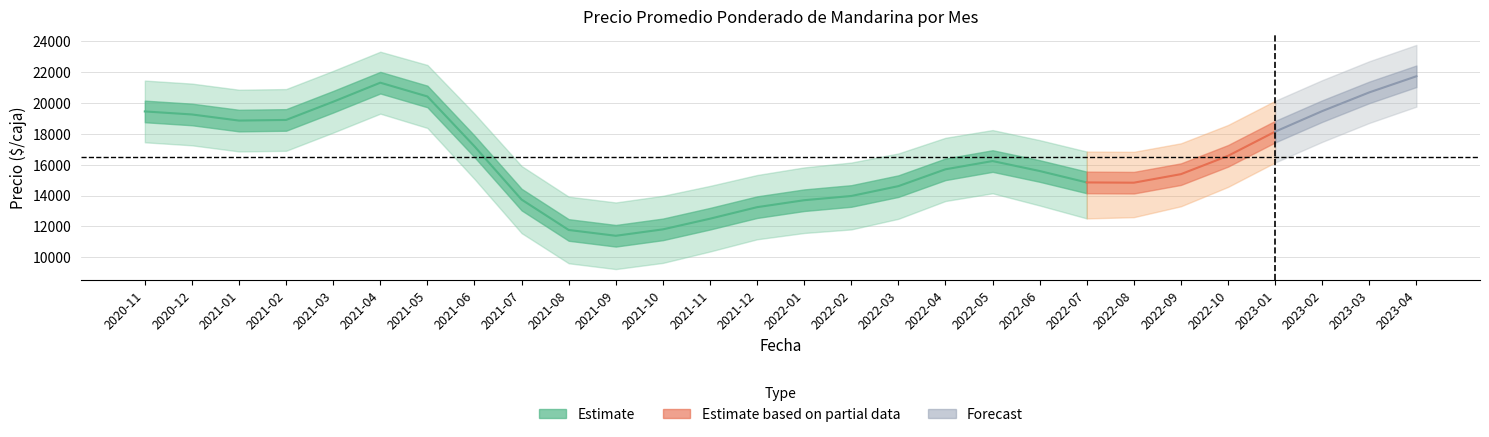

Read the Precio mínimo value at 2021-10, to the nearest 50.

11000